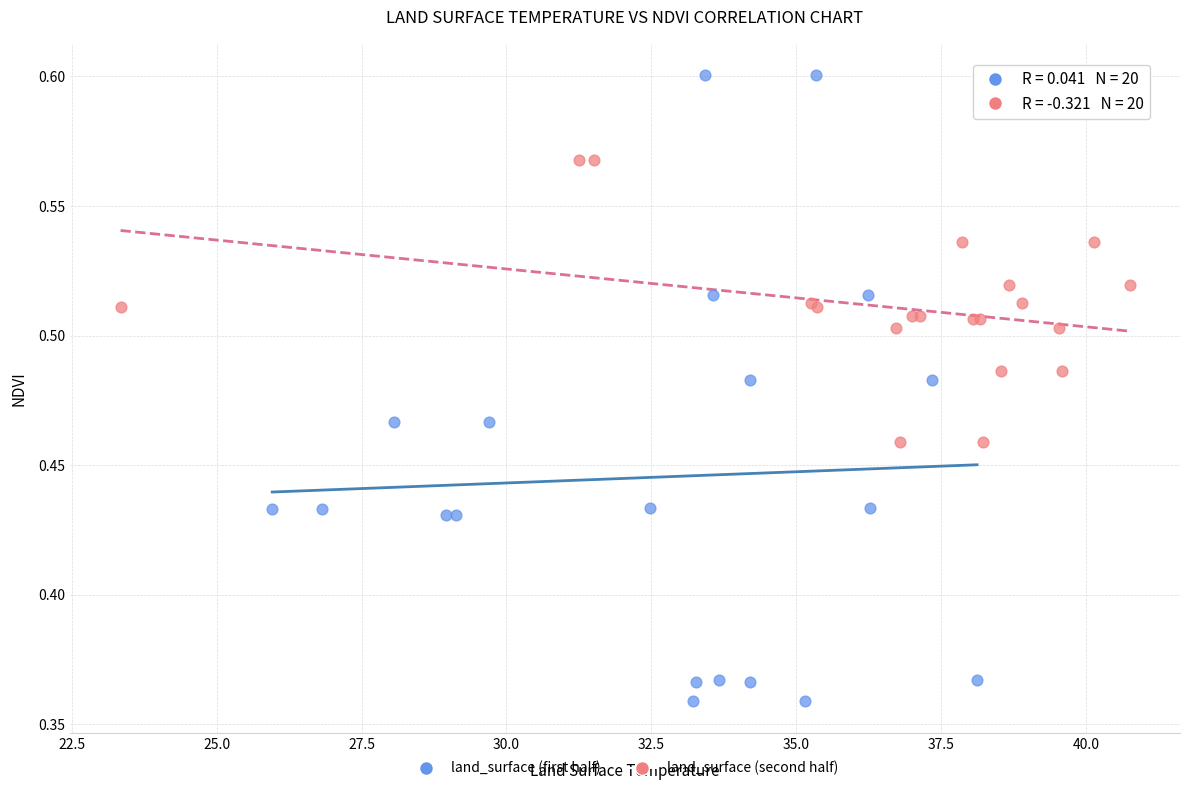

Which series contains the lowest Y value?

land_surface (first half)